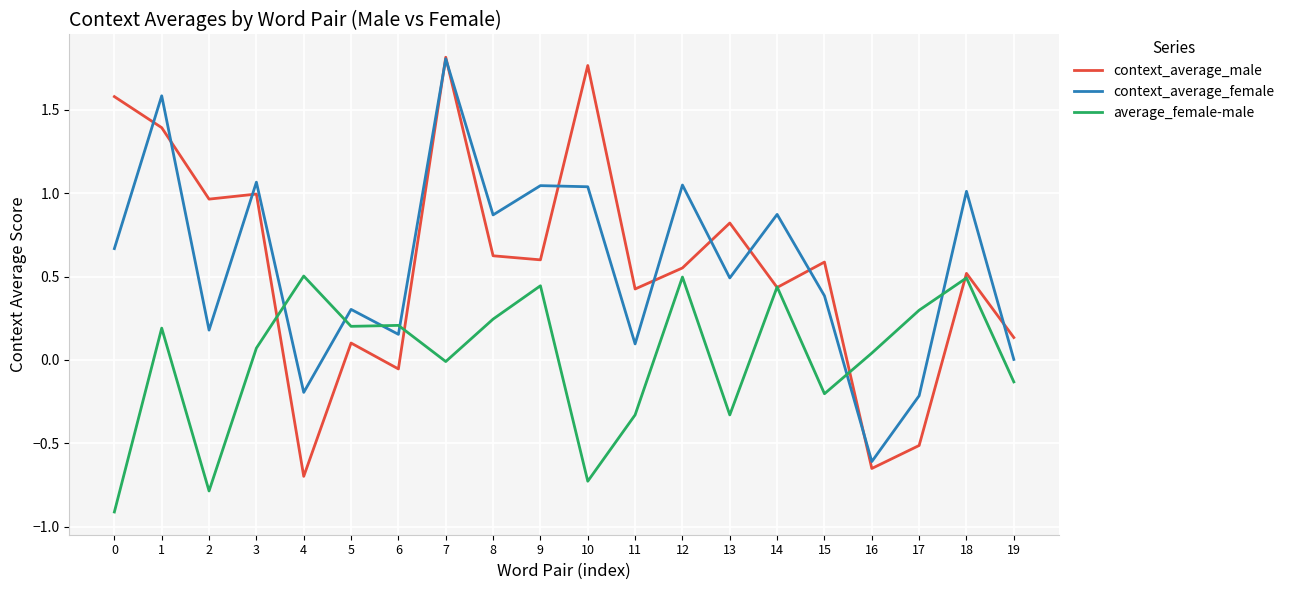

Between which two adjacent categories do average_female-male and context_average_female first intersect?

3 and 4